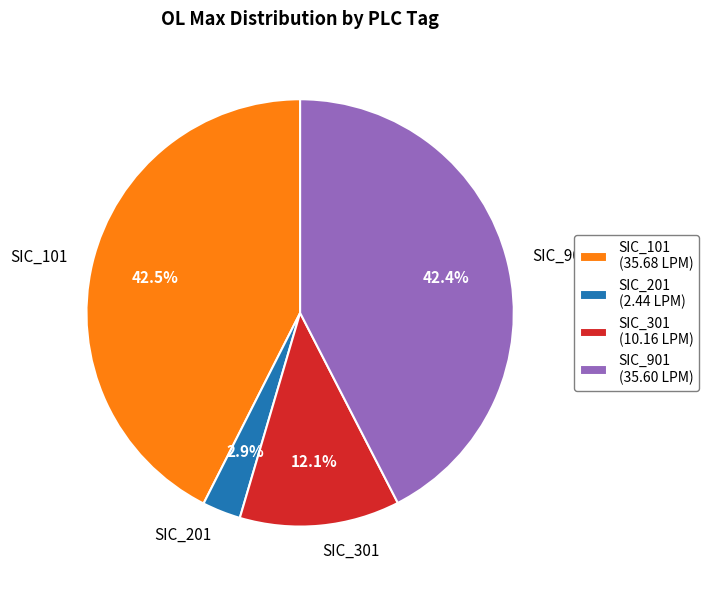

Count the number of slices in the pie.

4